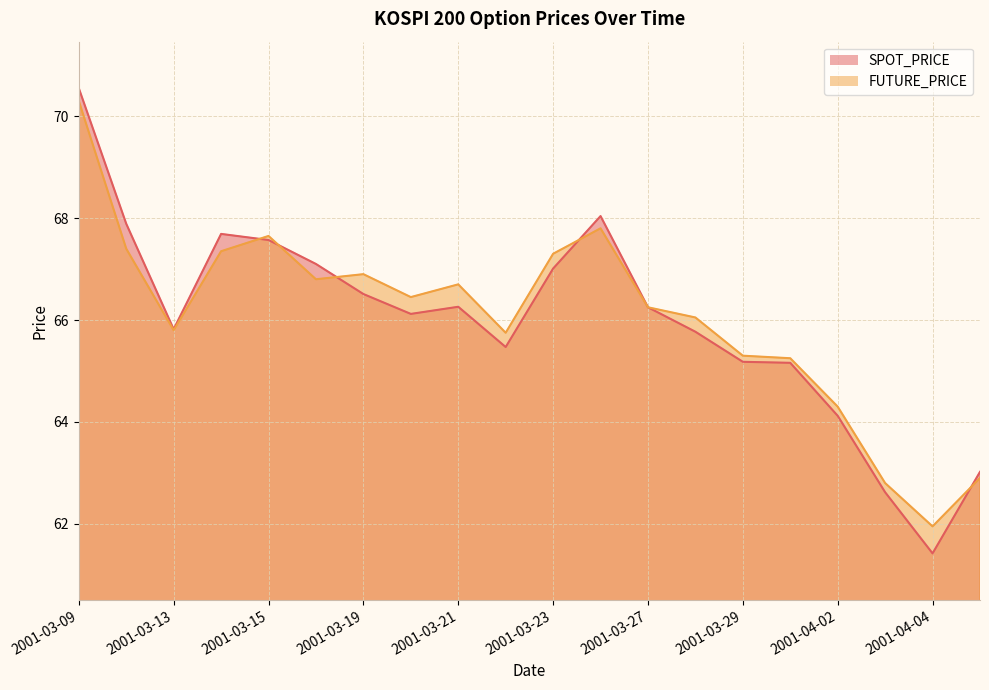

What are all the series names shown in the legend?

SPOT_PRICE, FUTURE_PRICE